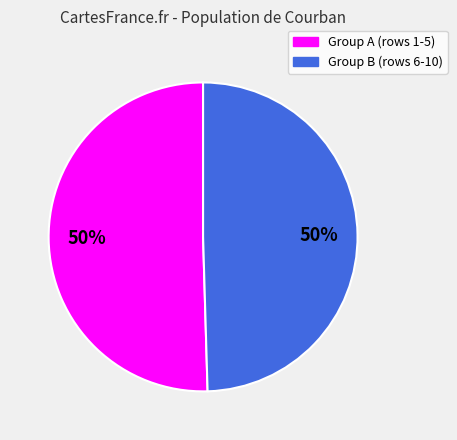

Approximately how many times larger is the value at Group A (rows 1-5) compared to Group B (rows 6-10)?

1.0